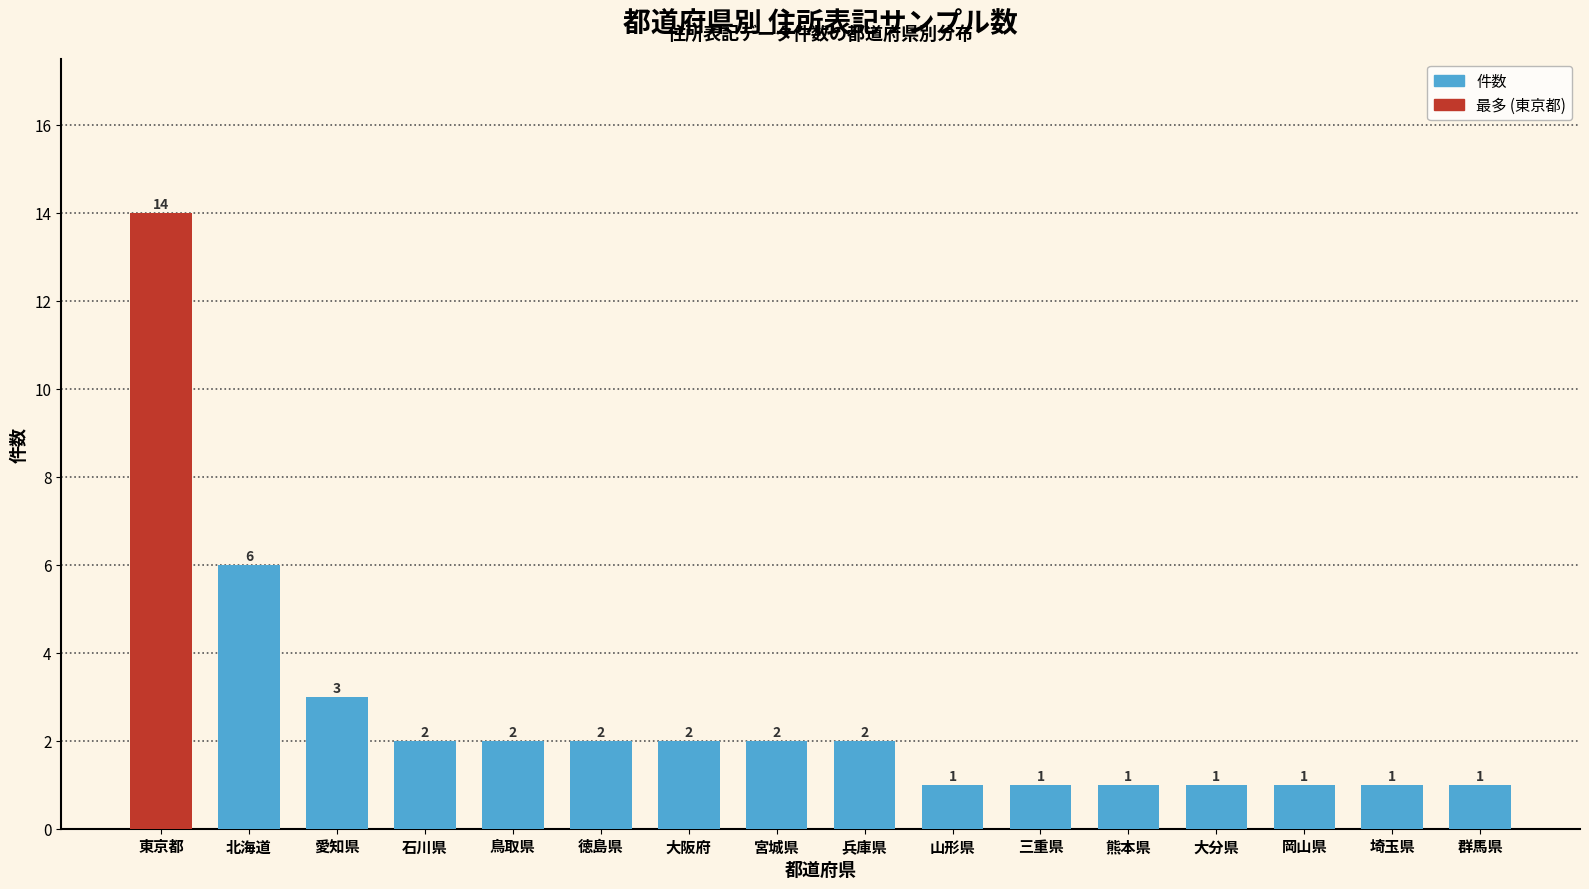

What is the value of the 11th bar from the left?

1